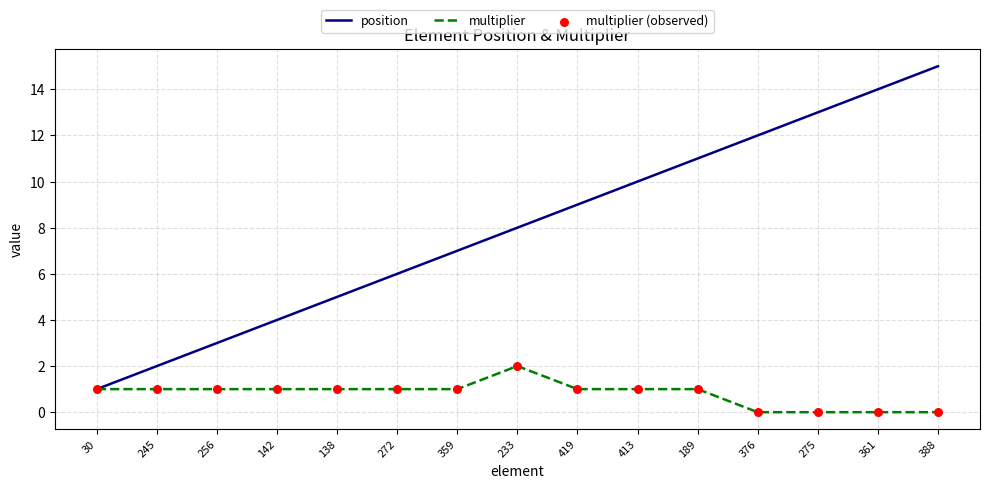

Which series has the largest total across all categories?

position